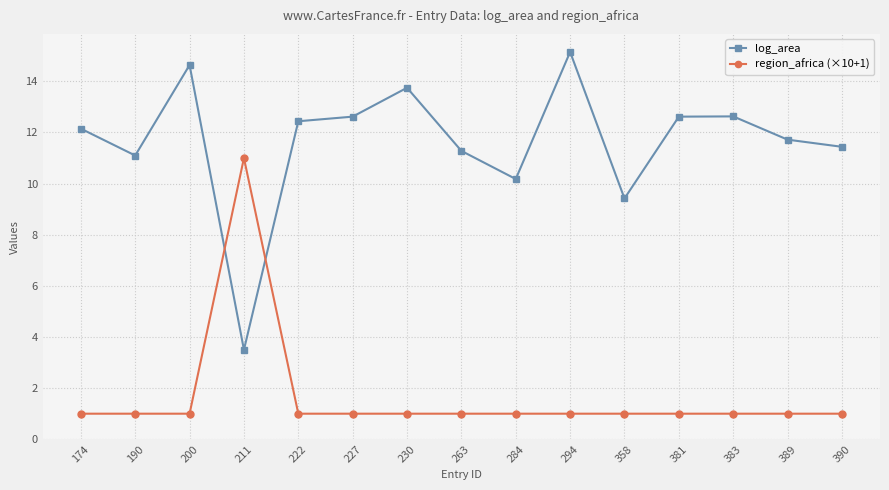

What is the sum of all region_africa (×10+1) values?

25.0